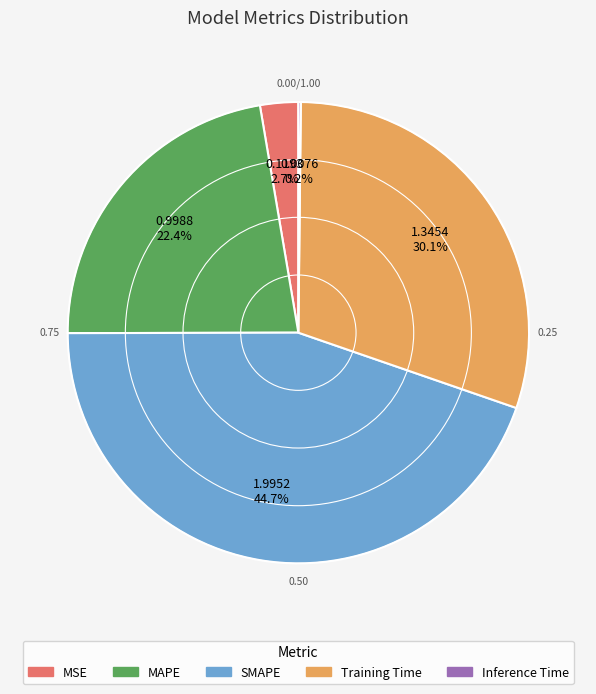

Does SMAPE account for over 50% of the chart?

No